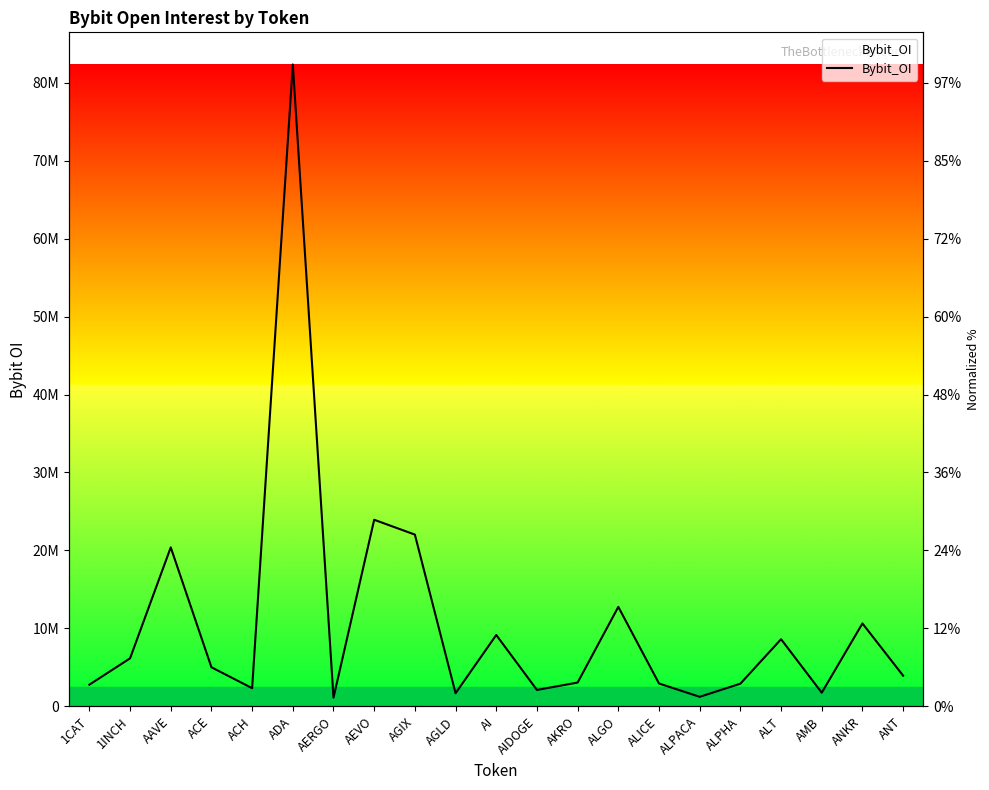

Is it true that the value at 1INCH is 8465933?

False